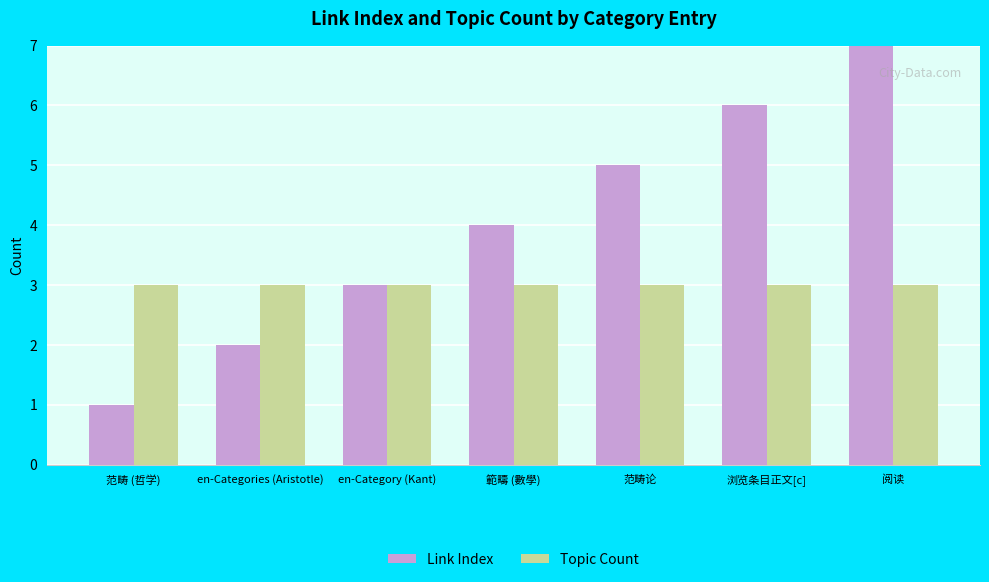

What is the label of the 7th bar from the right?

范畴 (哲学)